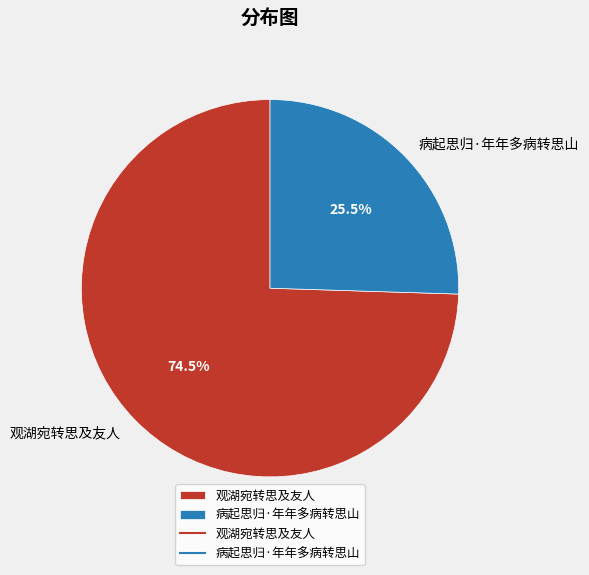

How many segments does this pie chart have?

2